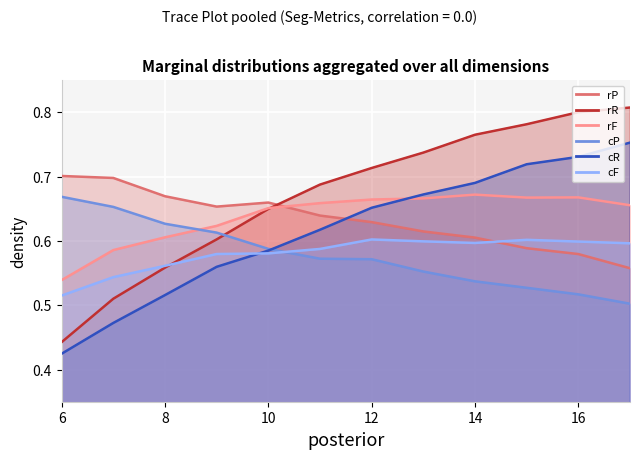

Which series has the largest total across all categories?

rR